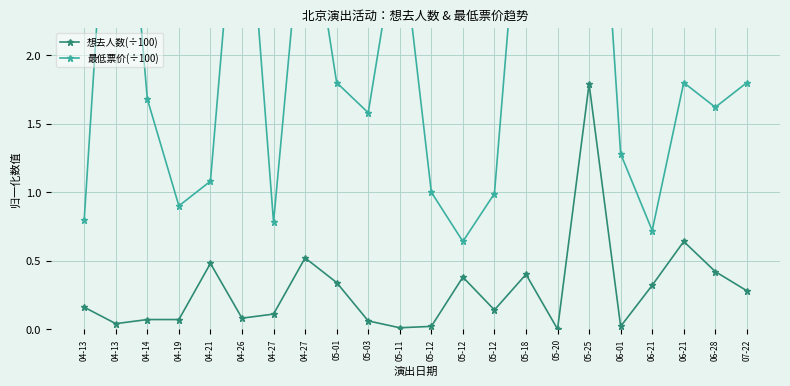

True or false: 最低票价(÷100) and 想去人数(÷100) cross at least once.

False